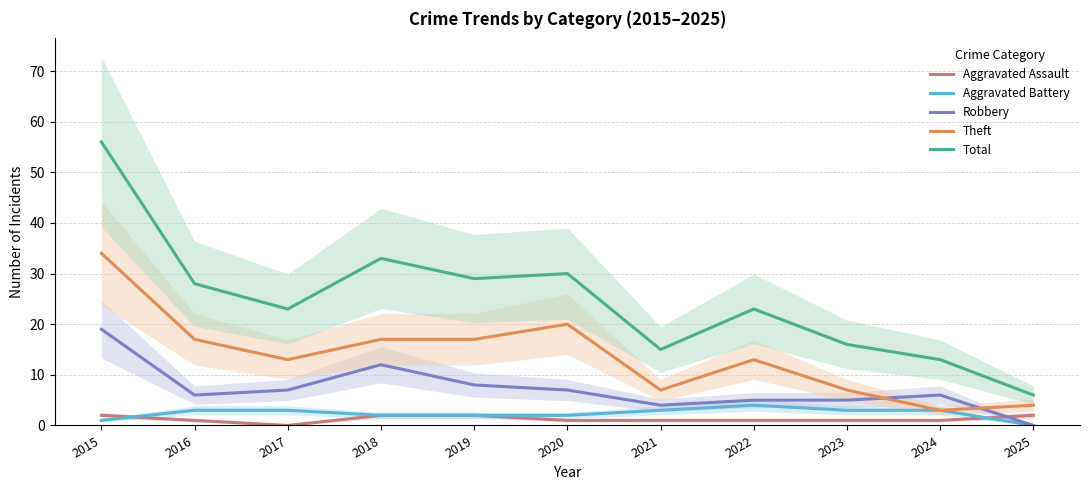

The Theft series shows 17 at 2016. True or false?

True